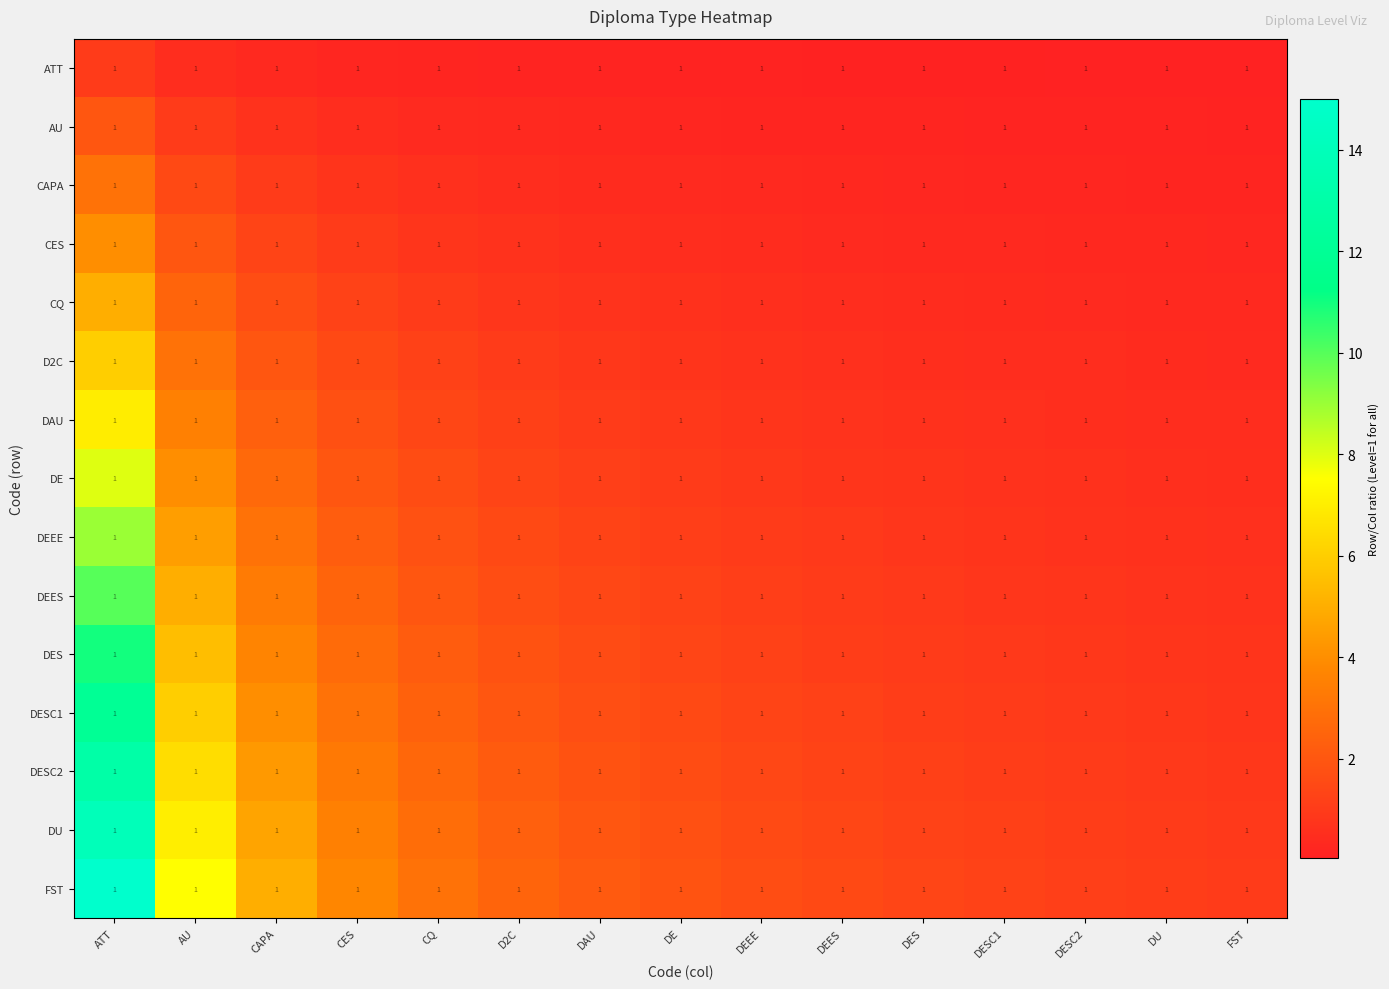

True or false: D2C has a value of 0.7 at DESC2.

False